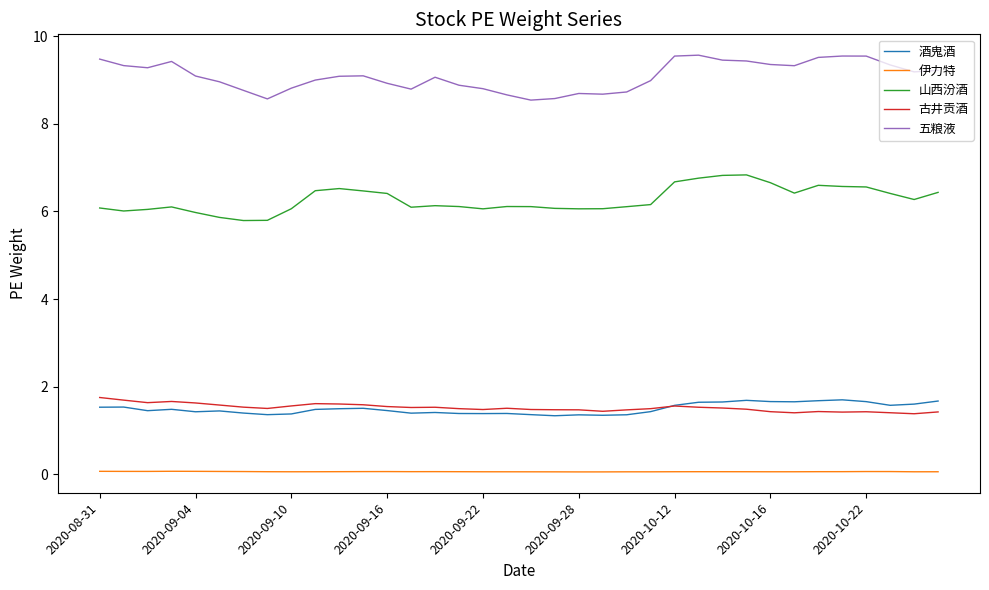

True or false: 五粮液 and 酒鬼酒 intersect in this chart.

False